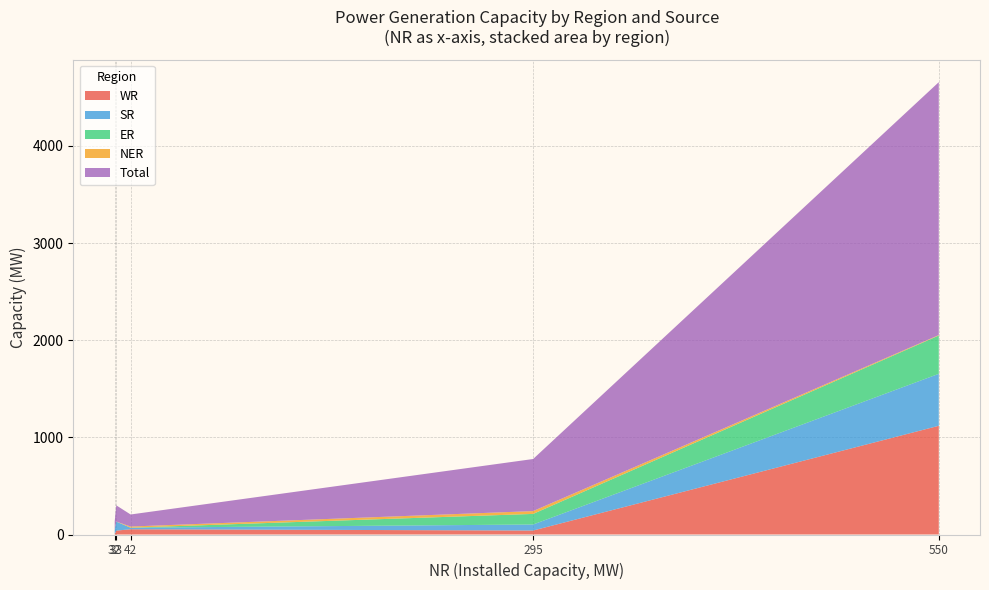

What is the maximum value for WR?

1119